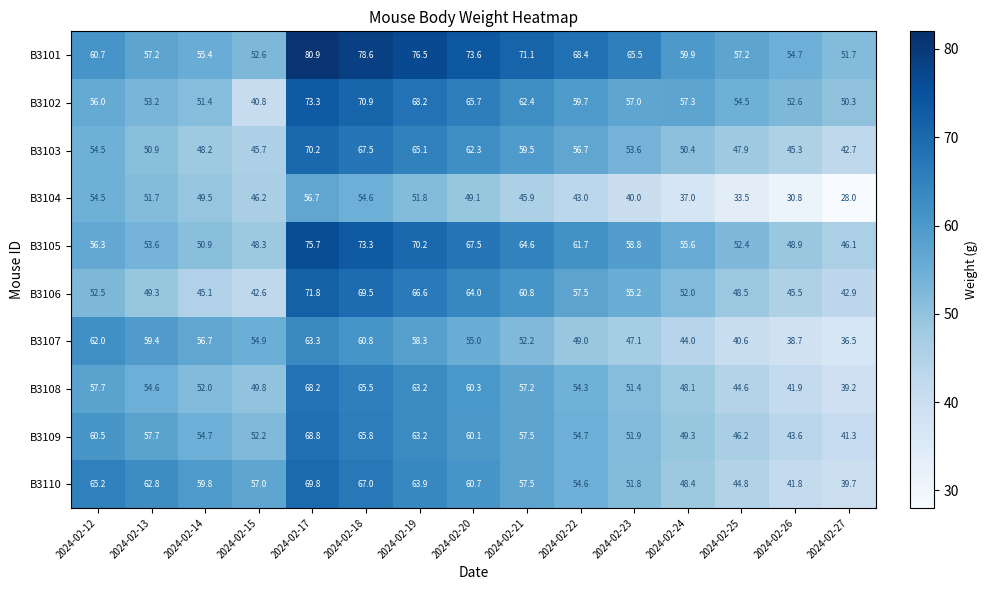

What is the difference between the B3108 values at 2024-02-12 and 2024-02-20?

2.6